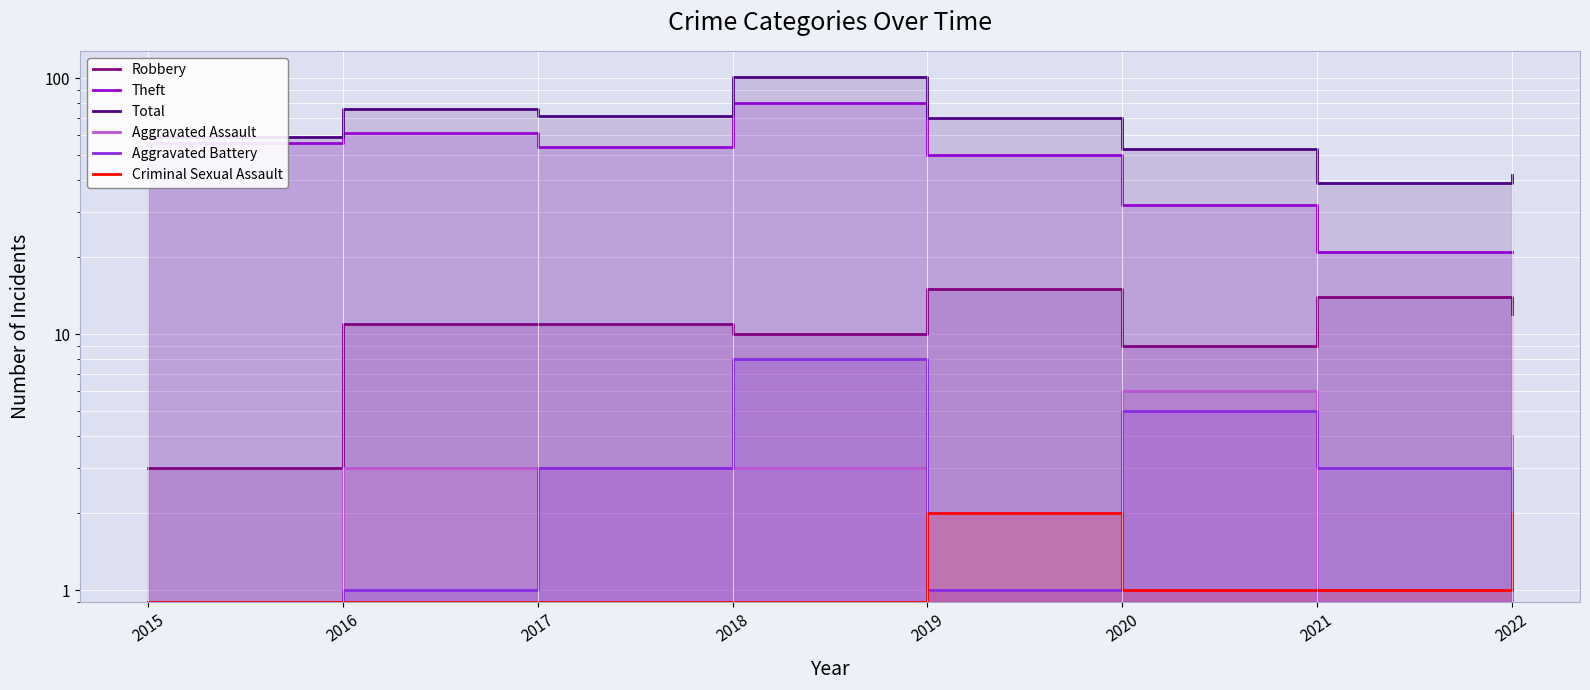

Which category has the highest value in the Aggravated Assault series?

2020